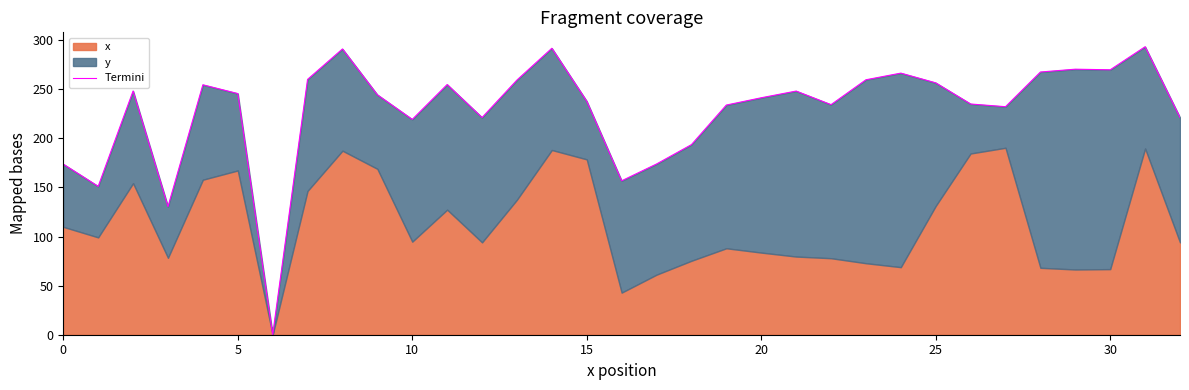

Does the chart display data point markers on the line(s)?

No